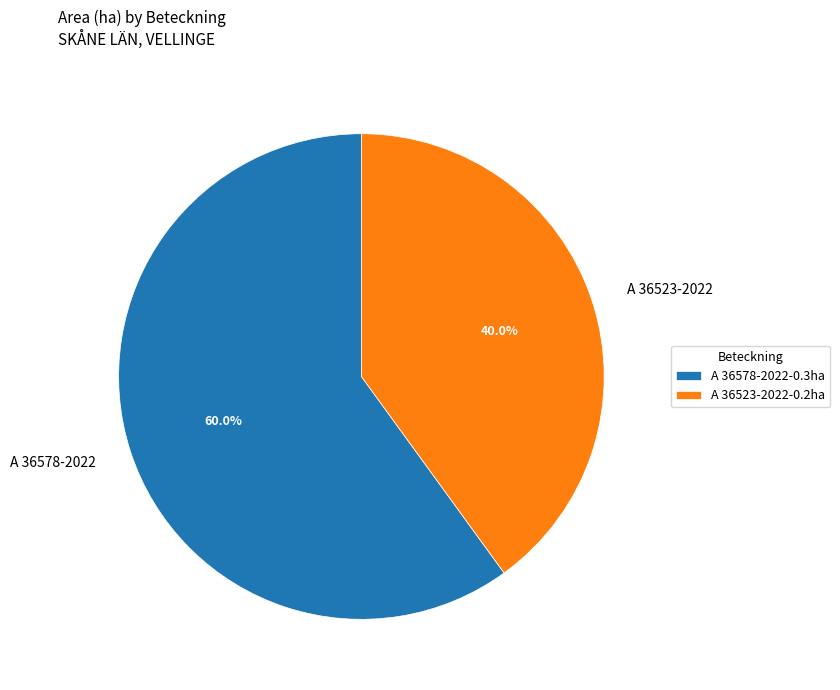

True or false: A 36578-2022 accounts for 60% of the total.

True